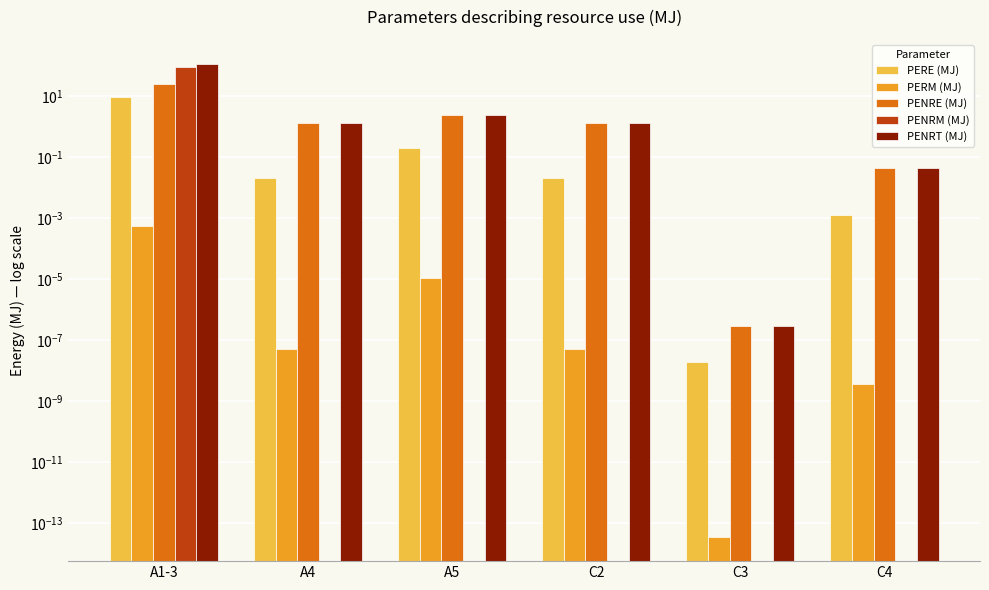

Reading left to right, list all the values displayed in this chart.

PERE (MJ): A1-3=9.9	A4=0.0	A5=0.2	C2=0.0	C3=0.0	C4=0.0
PERM (MJ): A1-3=0.0	A4=0.0	A5=0.0	C2=0.0	C3=0.0	C4=0.0
PENRE (MJ): A1-3=24.9	A4=1.4	A5=2.4	C2=1.4	C3=0.0	C4=0.0
PENRM (MJ): A1-3=95.1	A4=0.0	A5=0.0	C2=0.0	C3=0.0	C4=0.0
PENRT (MJ): A1-3=120.0	A4=1.4	A5=2.4	C2=1.4	C3=0.0	C4=0.0